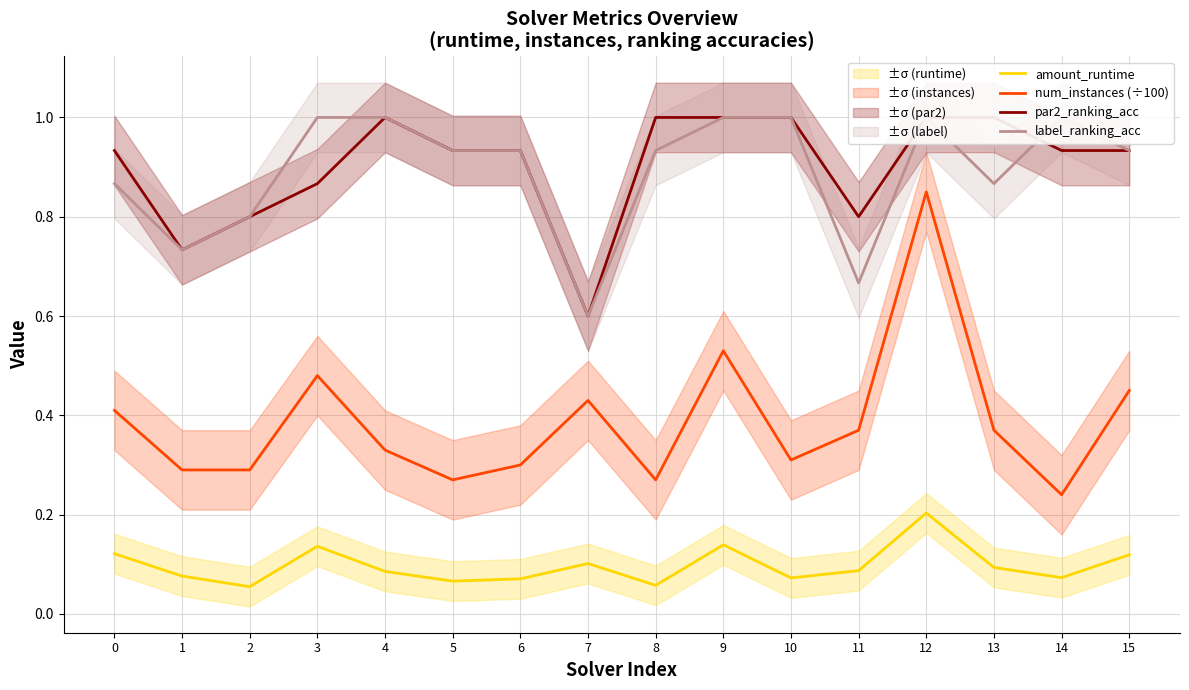

Which has a higher value, 7 or 9?

9